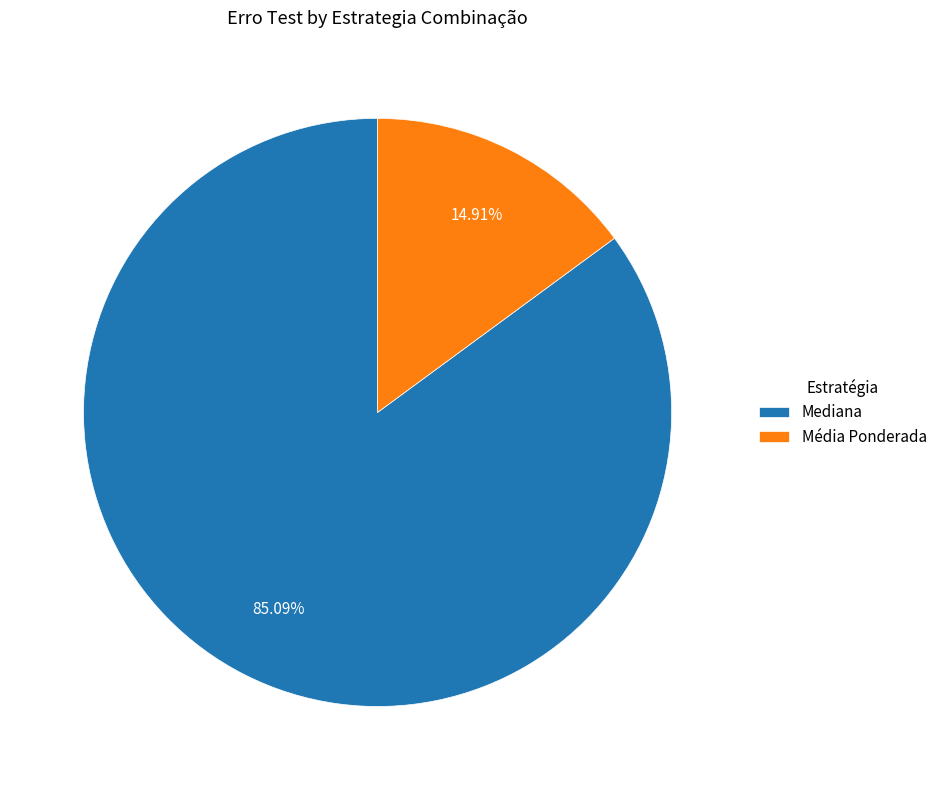

How many segments does this pie chart have?

2